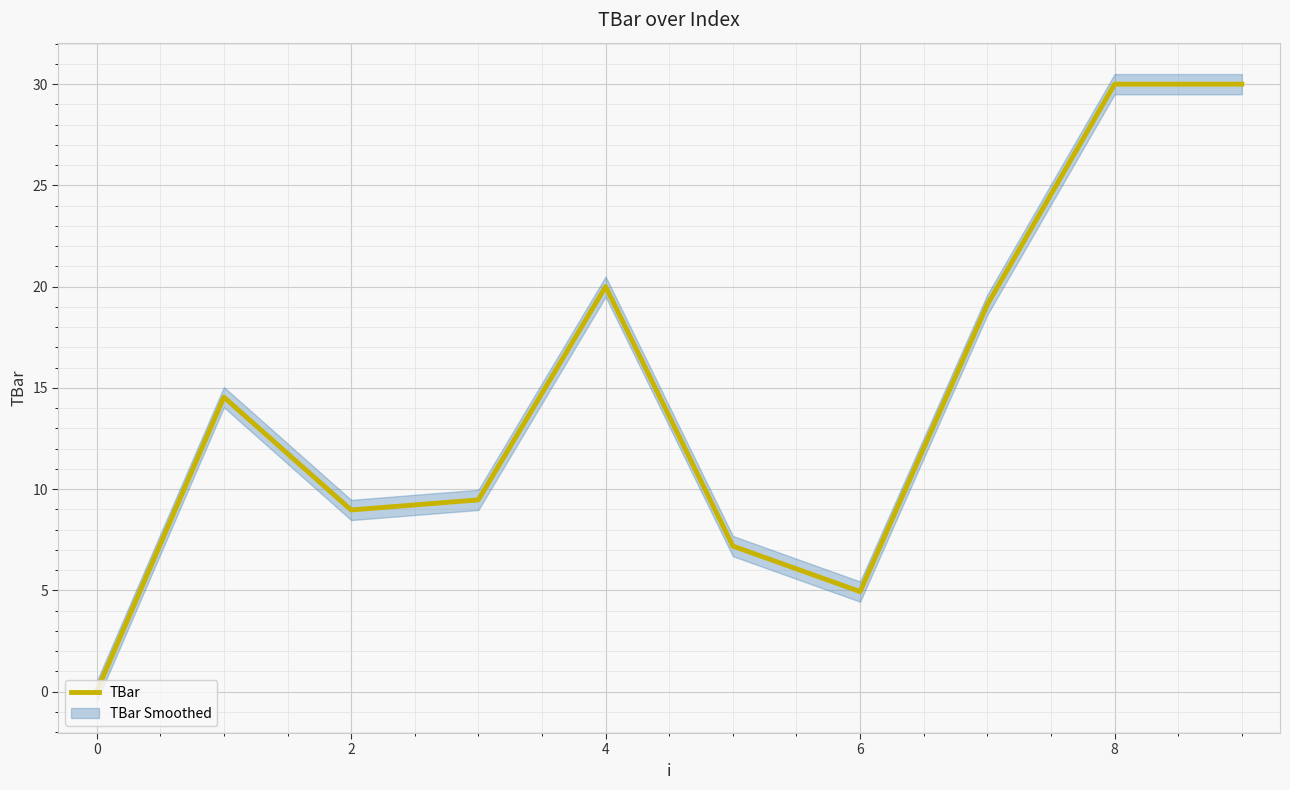

What is the highest value of the TBar series?

30.0